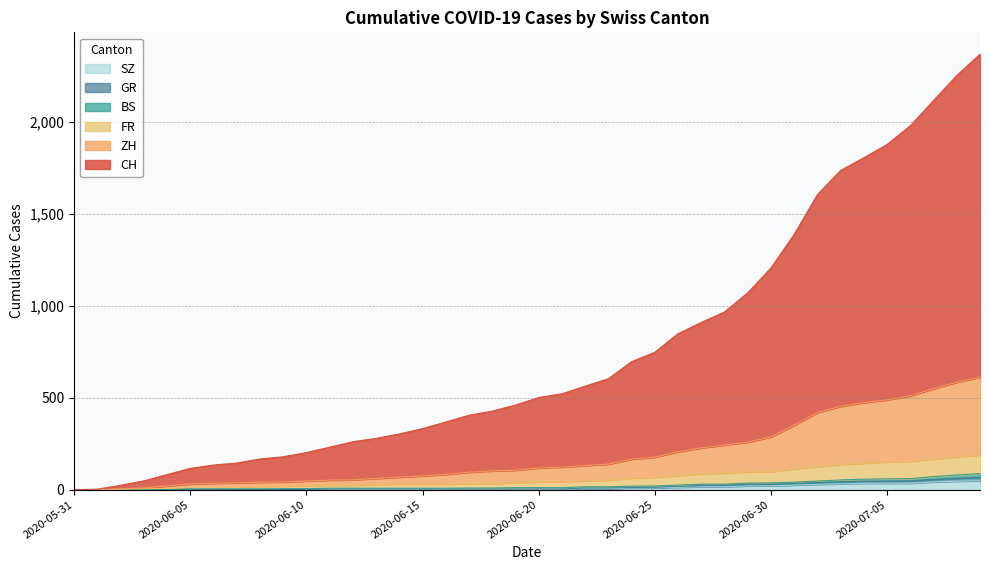

What is the sum of the FR values at 32 and 12?

150